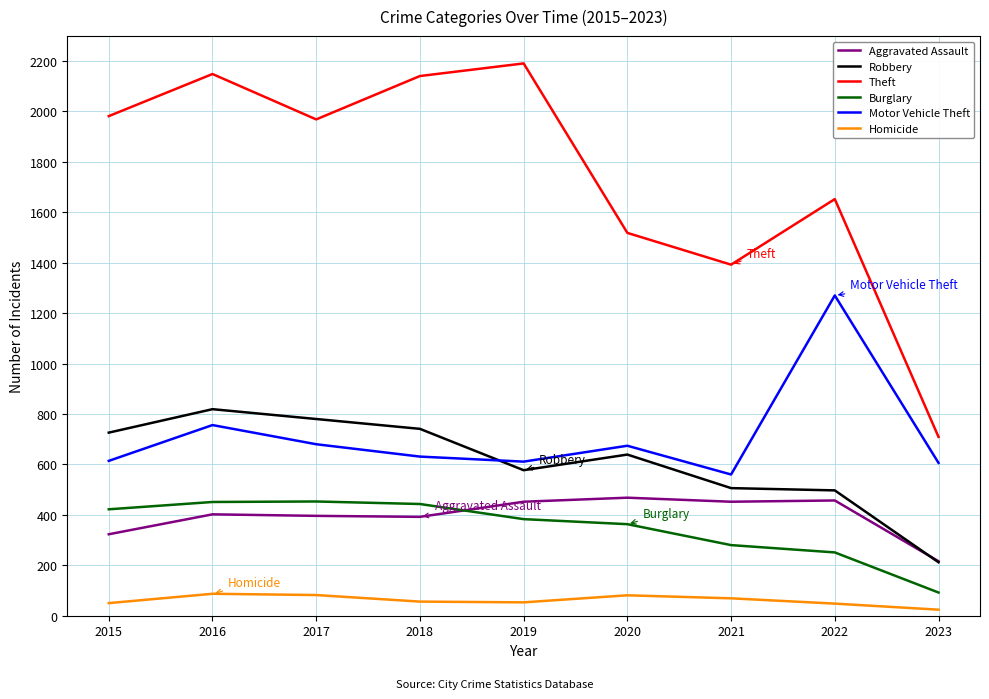

Which label corresponds to the smallest value in the chart?

2023